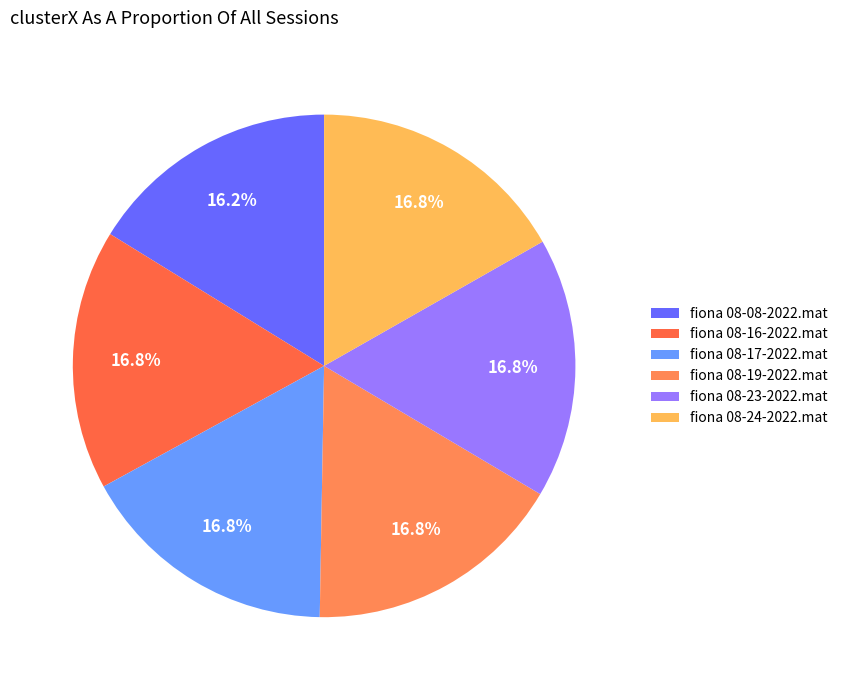

To the nearest percent, what is the difference between the largest and smallest slice percentages?

1%